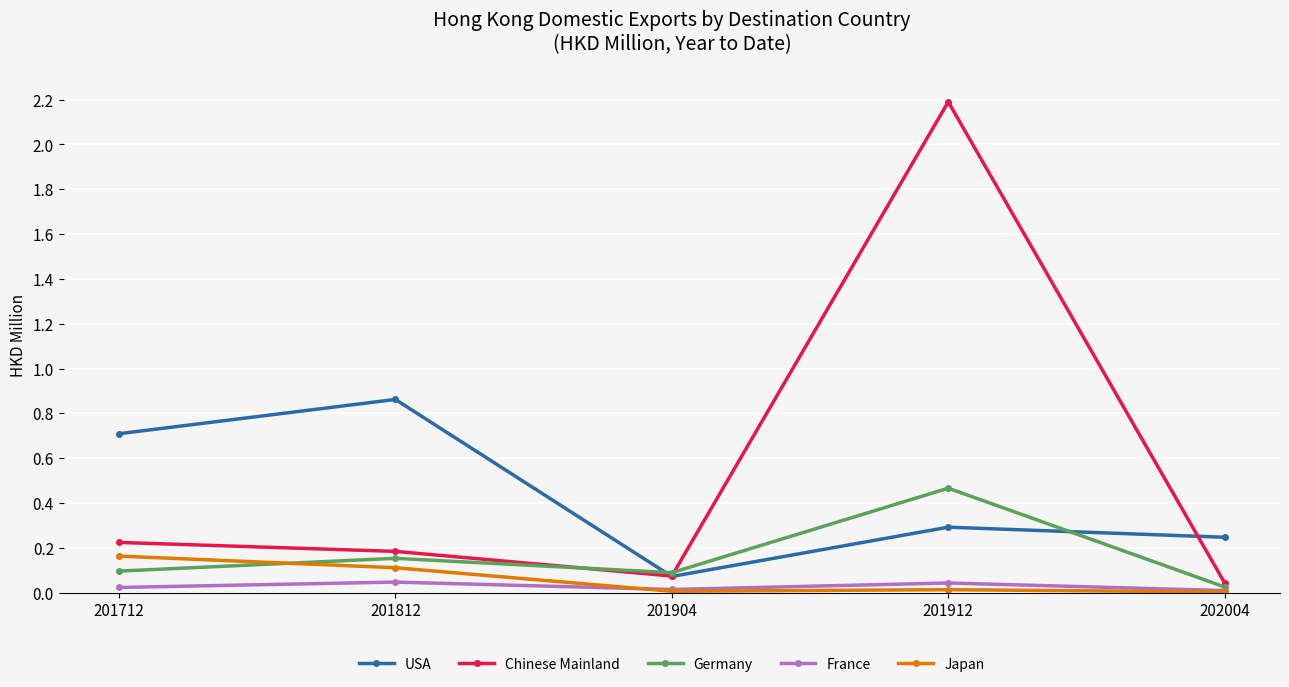

At how many categories does at least one series exceed 0?

5